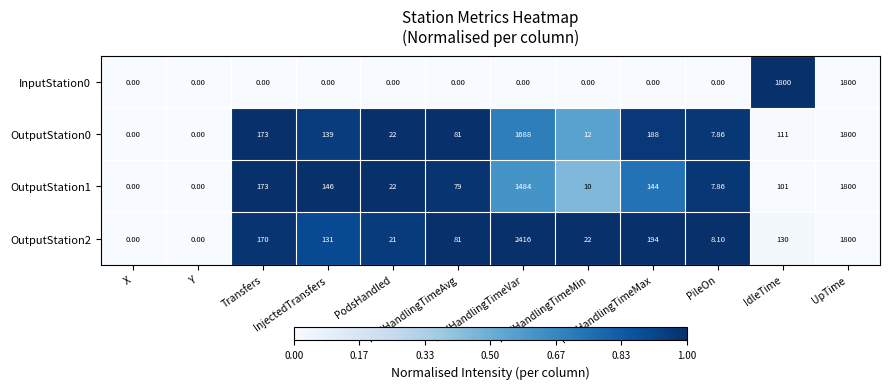

At which label is OutputStation0 closest to 900?

PodHandlingTimeMax